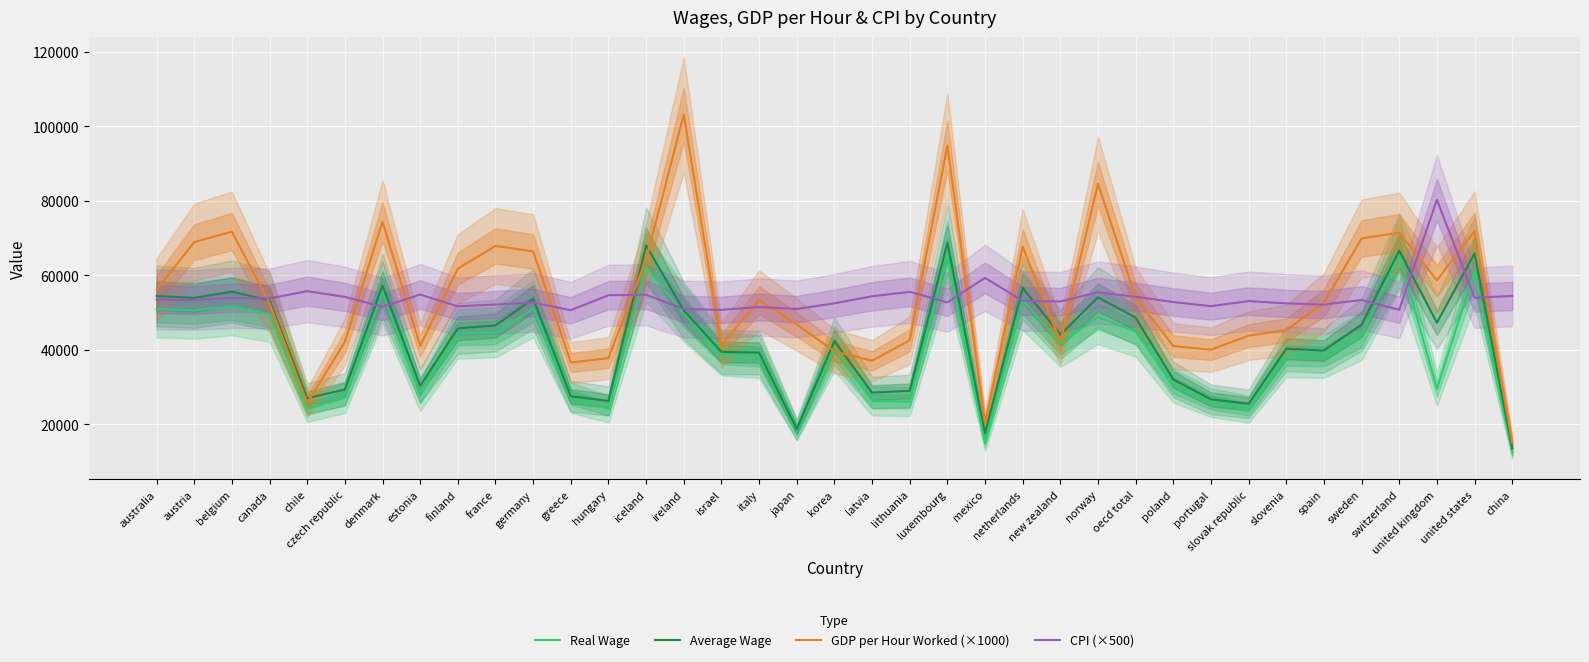

Reading left to right, transcribe all the data shown in this chart.

Real Wage: 50880.1	50532.5	51562.9	49514.1	24159.4	27027.0	55485.4	27650.8	44259.6	44594.6	50948.0	27141.4	24011.5	62123.0	49602.1	38874.3	38092.0	18284.2	40329.0	26186.3	26048.6	65168.4	14843.5	53270.5	41605.4	48778.4	44822.0	30291.8	25770.7	23995.5	38370.5	38162.8	43775.2	65647.9	29424.3	61038.4	12416.6
Average Wage: 54401.0	53903.0	55590.0	53198.0	26916.0	29281.0	57150.0	30297.0	45698.0	46481.0	53638.0	27459.0	26223.0	68006.0	50490.0	39403.0	39189.0	18617.0	42285.0	28454.0	28914.0	68681.0	17594.0	56552.0	44031.0	54027.0	48587.0	31970.0	26634.0	25452.0	40220.0	39758.0	46695.0	66567.0	47226.0	65836.0	13514.0
GDP per Hour Worked (×1000): 56070.0	68860.0	71700.0	52430.0	25660.0	42030.0	74360.0	40990.0	61740.0	67850.0	66380.0	36530.0	37700.0	64220.0	103110.0	41220.0	53280.0	46780.0	39550.0	37000.0	42520.0	94780.0	20320.0	67650.0	42120.0	84520.0	53970.0	40960.0	39970.0	43760.0	45220.0	52600.0	69860.0	71410.0	58610.0	71780.0	15000.0
CPI (×500): 53460.0	53335.0	53905.0	53720.0	55705.0	54170.0	51500.0	54785.0	51625.0	52115.0	52640.0	50585.0	54605.0	54735.0	50895.0	50680.0	51440.0	50910.0	52425.0	54330.0	55500.0	52695.0	59265.0	53080.0	52915.0	55380.0	54200.0	52770.0	51675.0	53035.0	52410.0	52090.0	53335.0	50700.0	80250.0	53930.0	54420.0